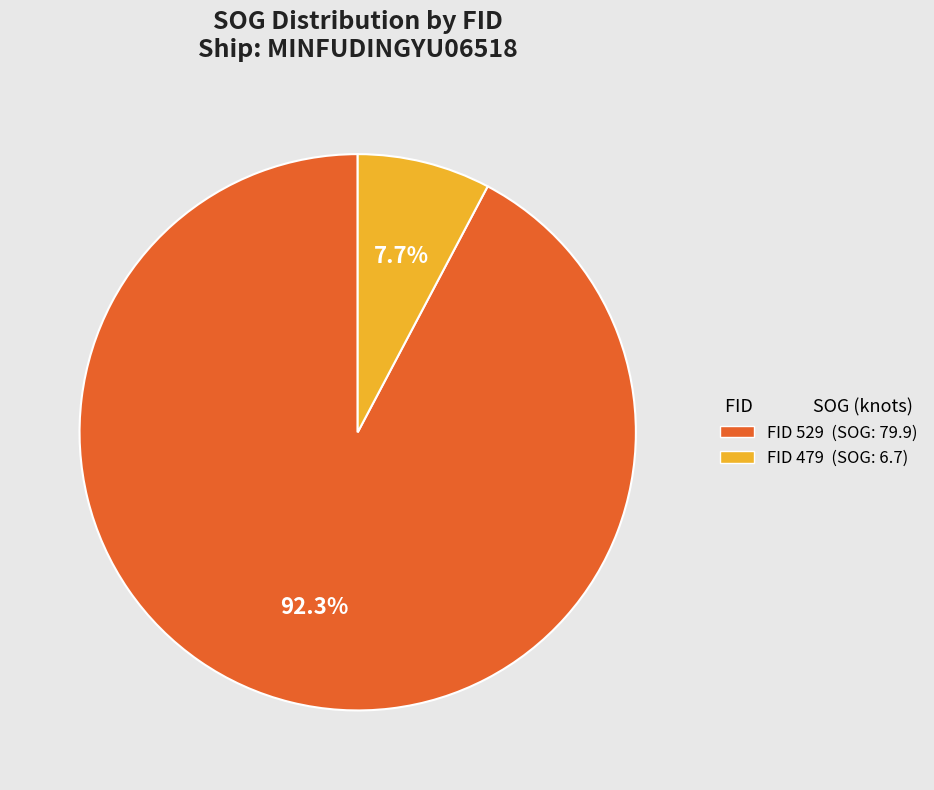

To the nearest percent, what is the average slice percentage?

50%